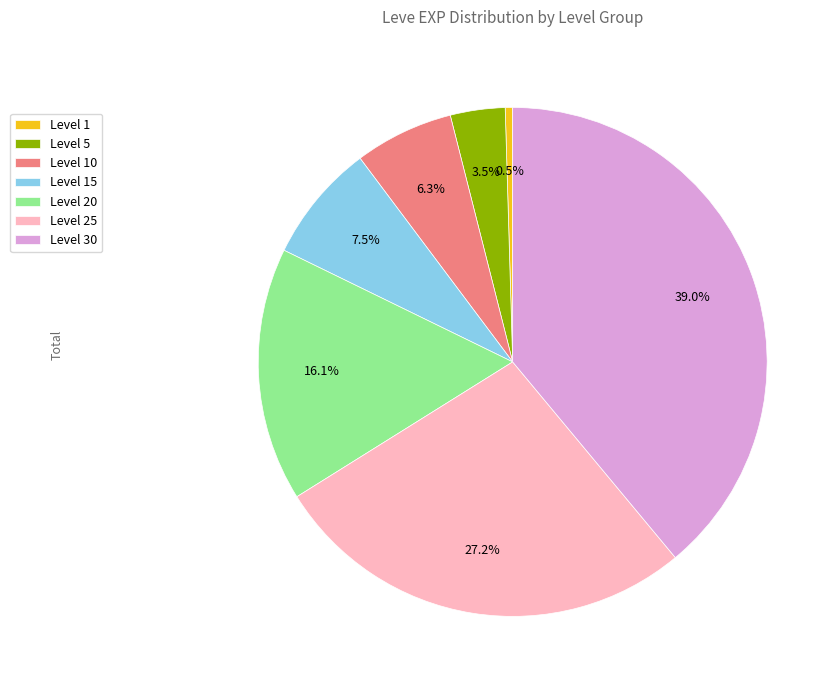

Rank the categories by value from lowest to highest.

Level 1, Level 5, Level 10, Level 15, Level 20, Level 25, Level 30